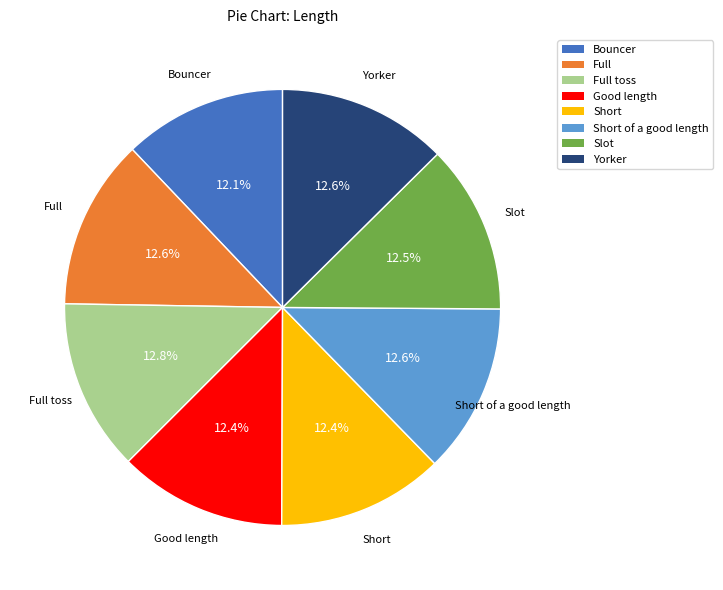

Is there a majority slice in this chart?

No